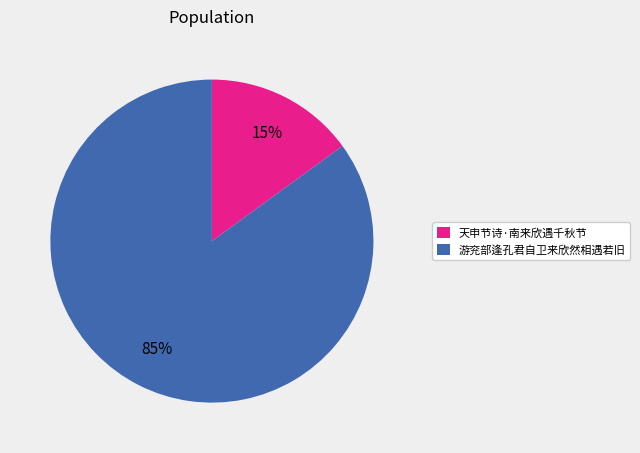

To the nearest percent, what portion does 天申节诗·南来欣遇千秋节 represent?

15%